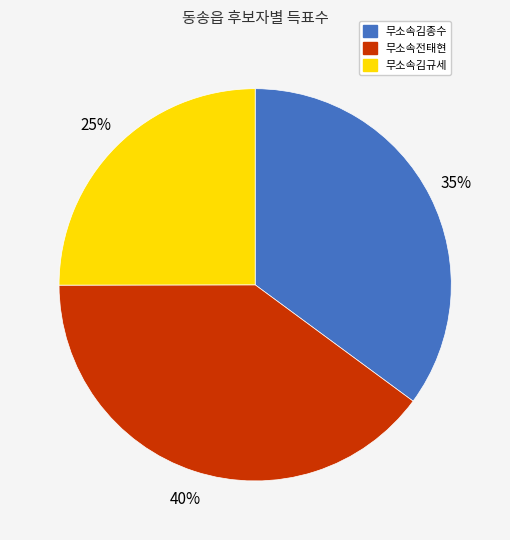

How many segments does this pie chart have?

3